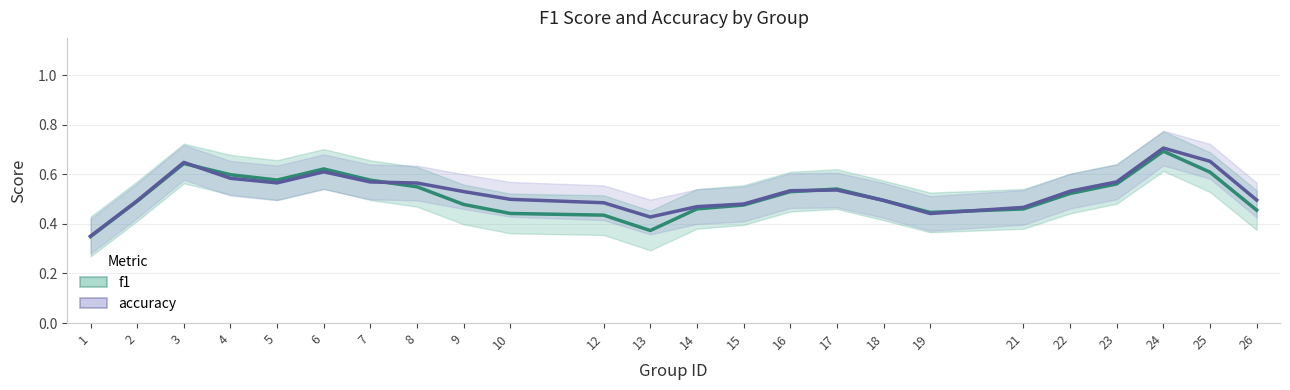

Which series has the largest total across all categories?

accuracy